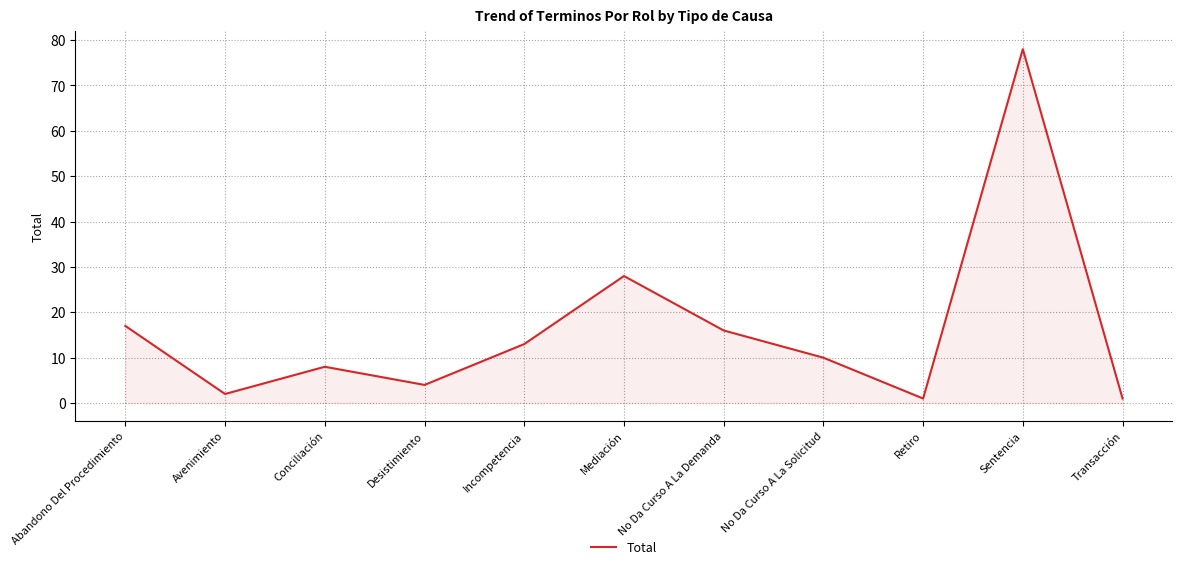

Which label corresponds to the largest value in the chart?

Sentencia